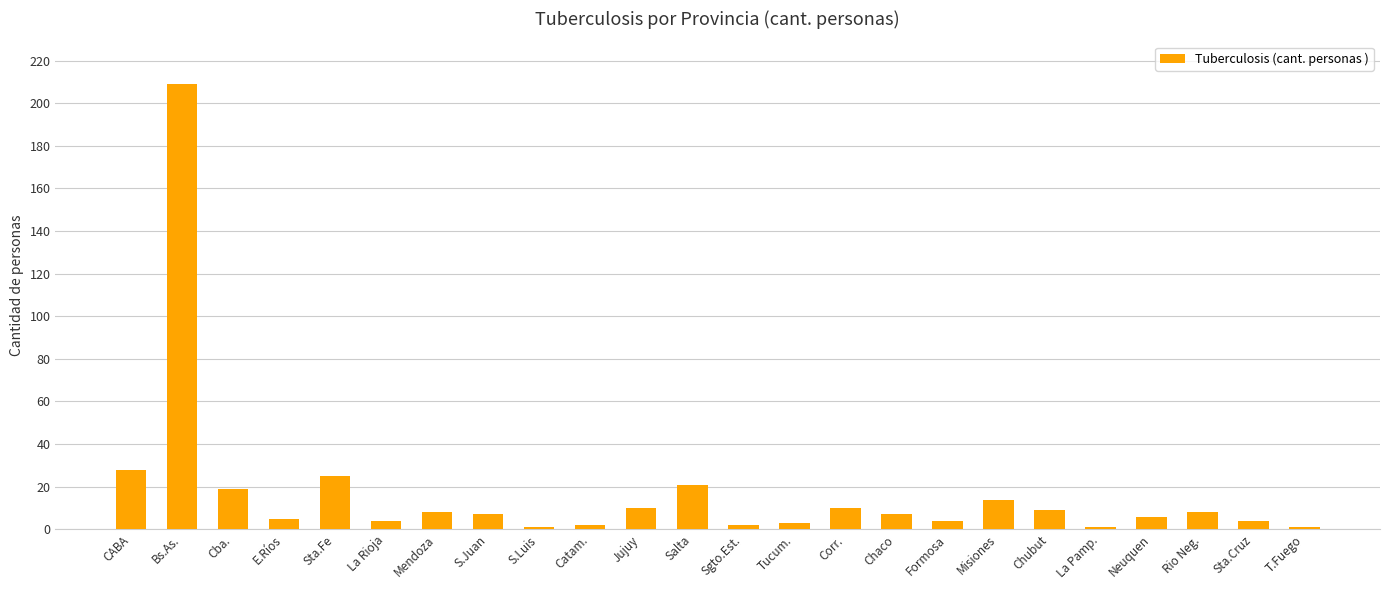

What is the sum of all values?

408